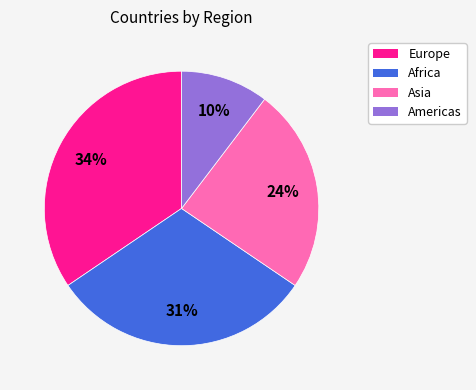

To the nearest percent, what is the difference between the largest and smallest slice percentages?

24%